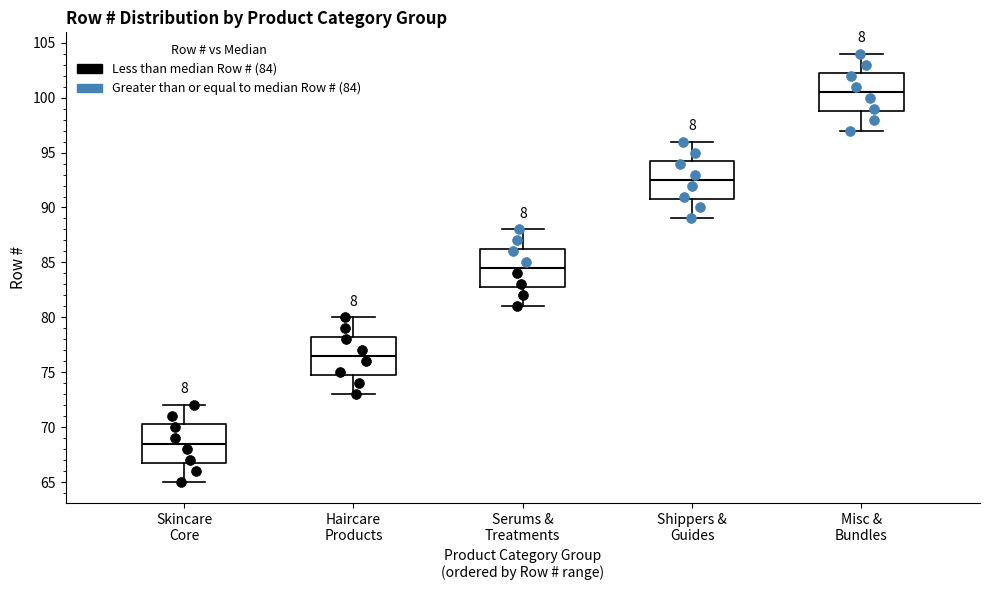

Reading left to right, transcribe this box plot: for each box, give where its median line is, the range the box spans, and where its two whiskers end, as read against the y-axis. The values are not printed on the chart, so give them approximately, as read against the axis.

Skincare Core: median 68.5, box 67.0 to 70.5, whiskers 65.0 to 72.0
Haircare Products: median 76.5, box 75.0 to 78.5, whiskers 73.0 to 80.0
Serums & Treatments: median 84.5, box 83.0 to 86.5, whiskers 81.0 to 88.0
Shippers & Guides: median 92.5, box 91.0 to 94.5, whiskers 89.0 to 96.0
Misc & Bundles: median 100.5, box 99.0 to 102.5, whiskers 97.0 to 104.0